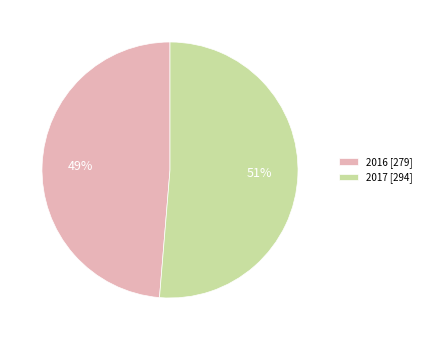

What percentage is the 2016 slice, to the nearest percent?

49%